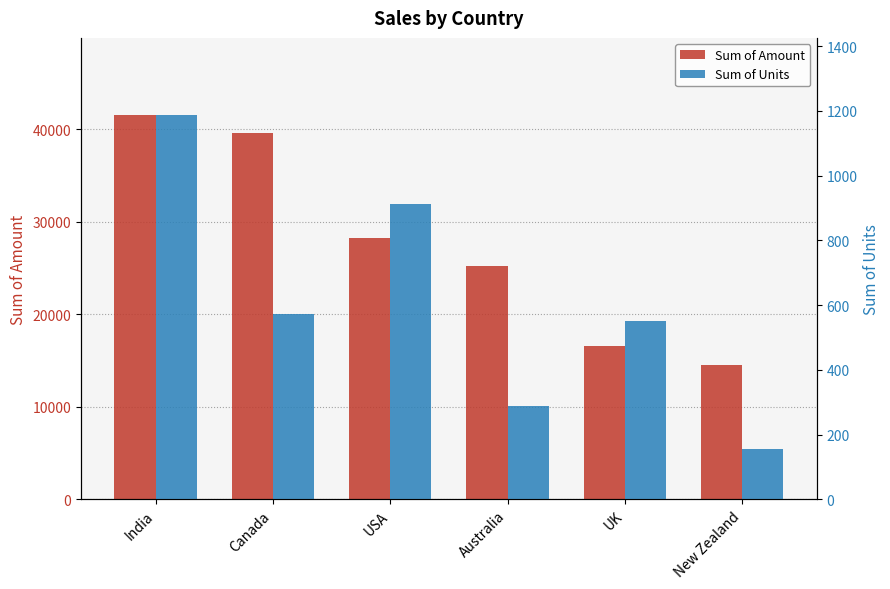

What is the difference between the maximum and second lowest values in the Sum of Amount series?

25011